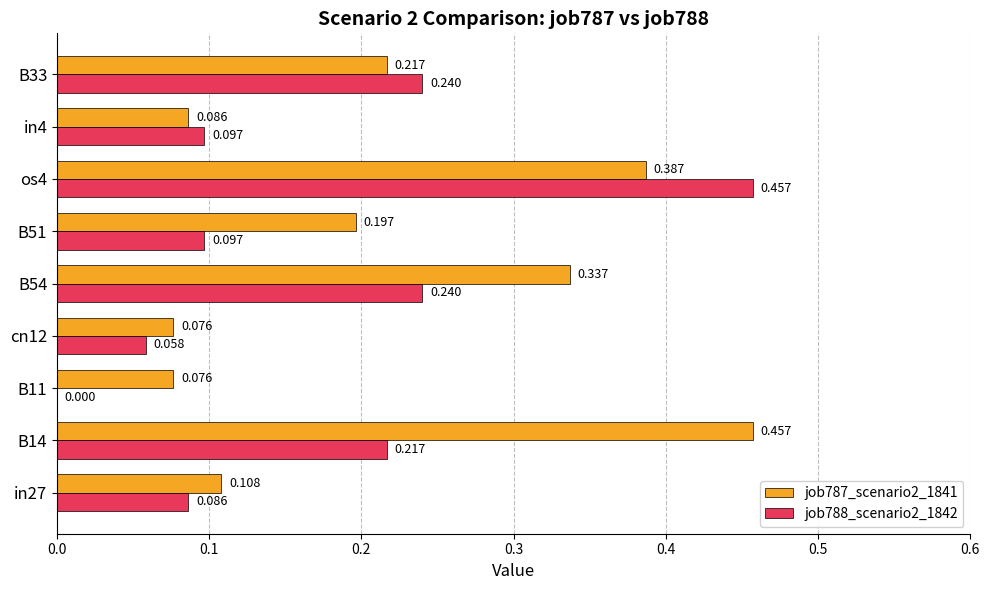

Is the value of job787_scenario2_1841 at in4 greater than the value of job788_scenario2_1842 at cn12?

Yes